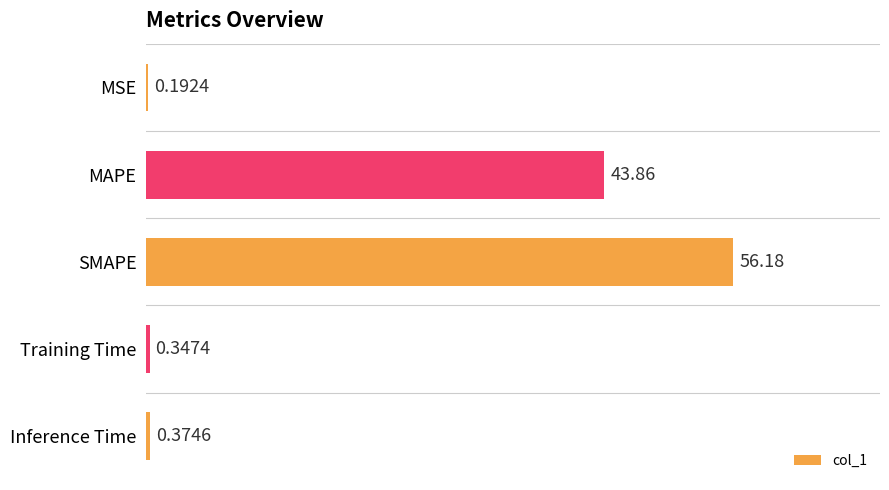

What is the sum of all values?

101.0